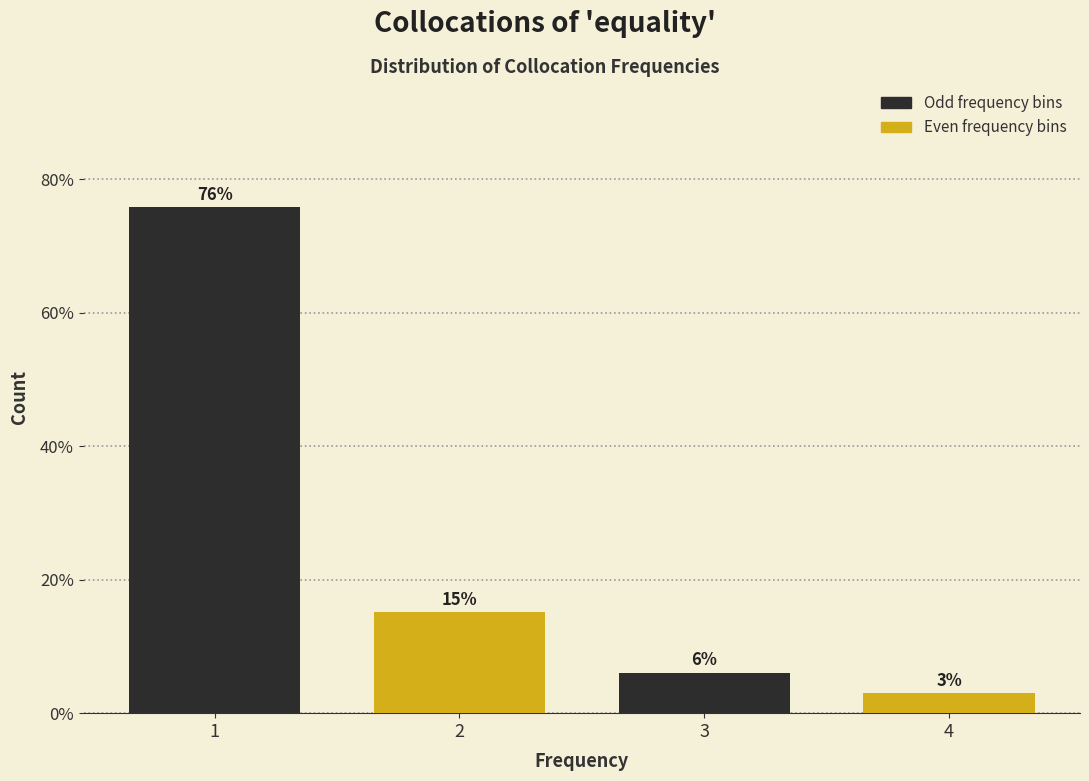

Rank the categories by value from lowest to highest.

4, 3, 2, 1